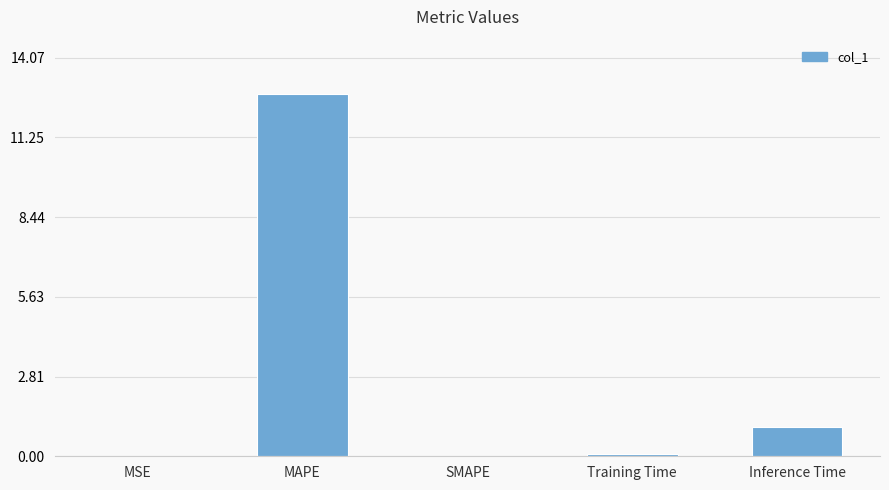

Are the bars horizontal?

No